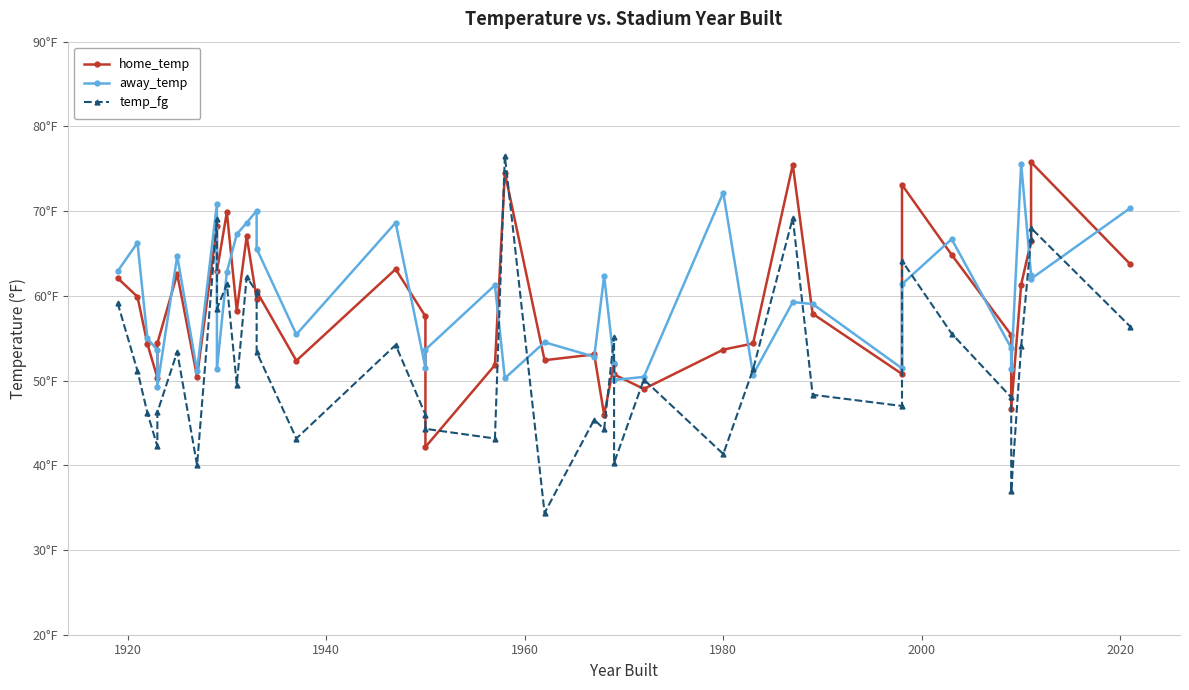

Which series has the largest total across all categories?

away_temp